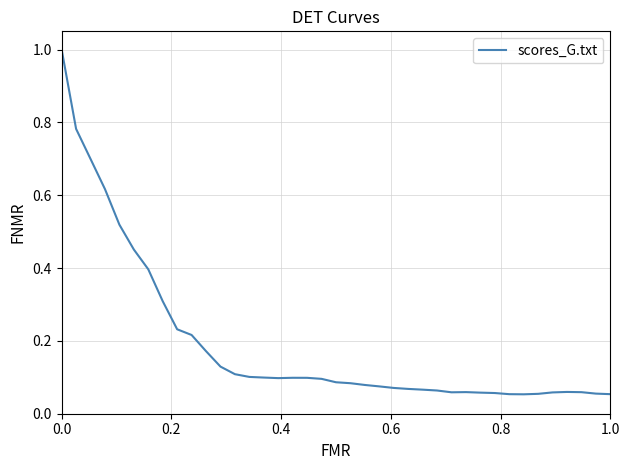

What is the maximum value shown in the chart?

1.0